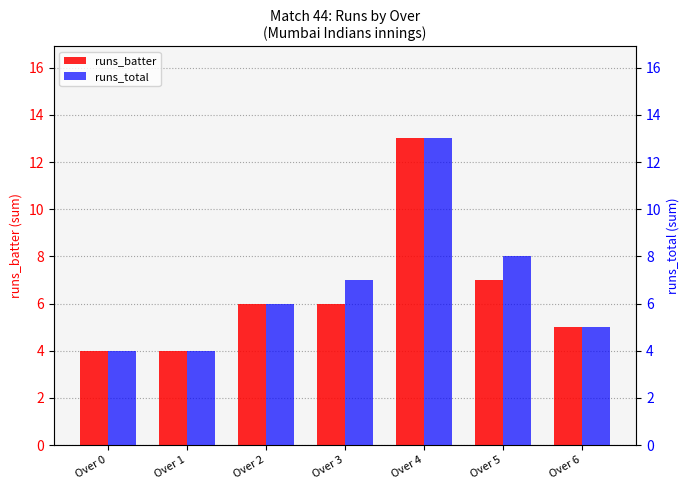

Rank the series by their average value, from lowest to highest.

runs_batter, runs_total